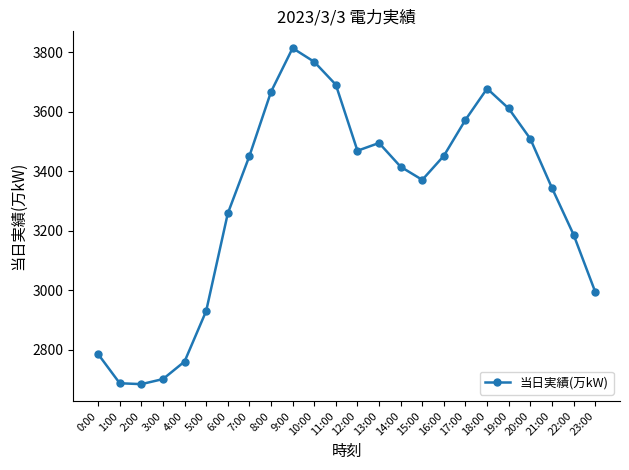

What is the label of the 24th point from the left?

23:00